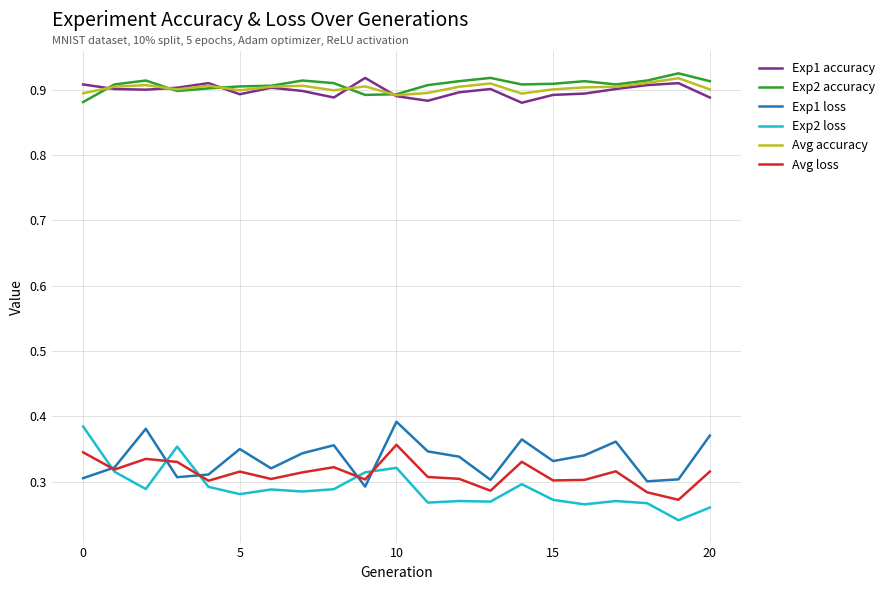

True or false: Exp2 loss and Exp2 accuracy cross at least once.

False